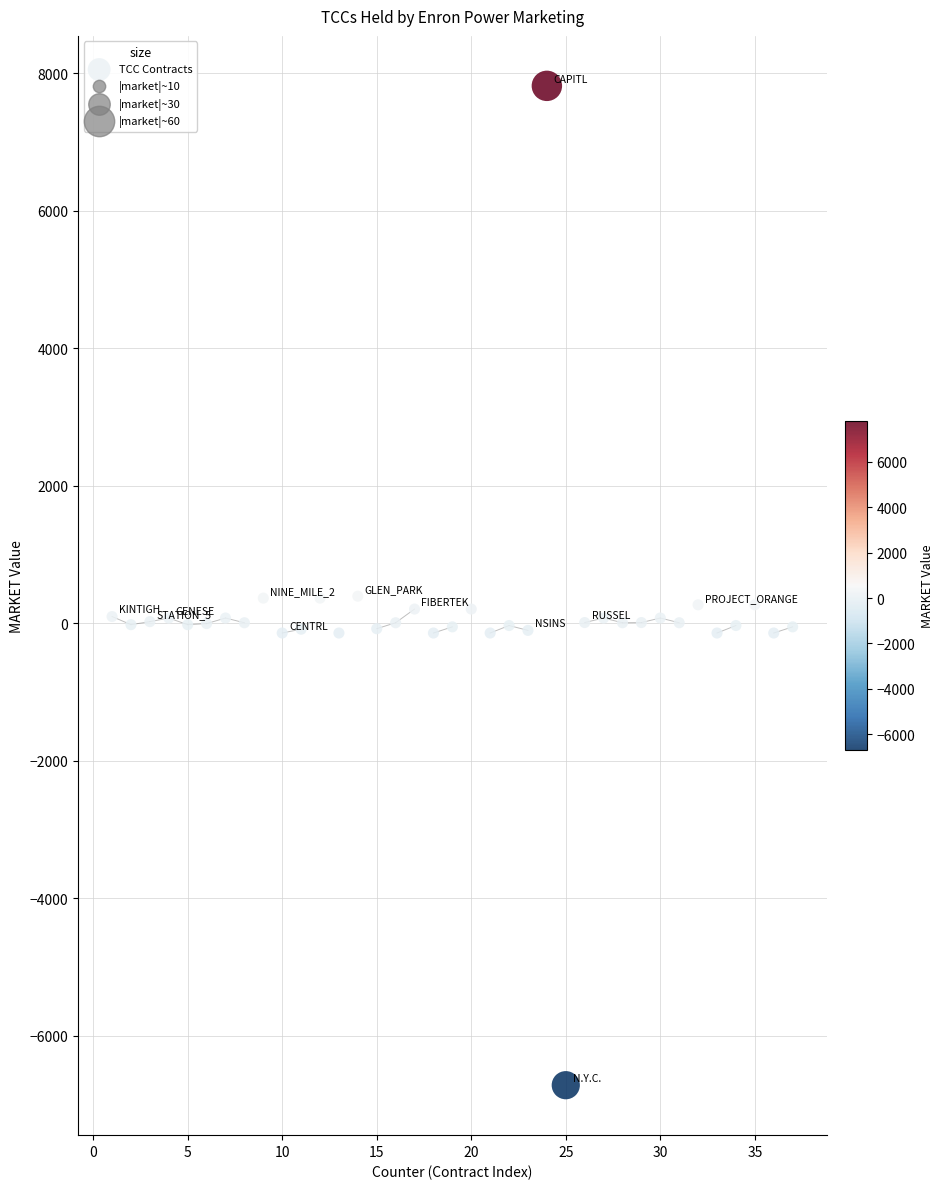

What is the range of X values (max minus min)?

36.0